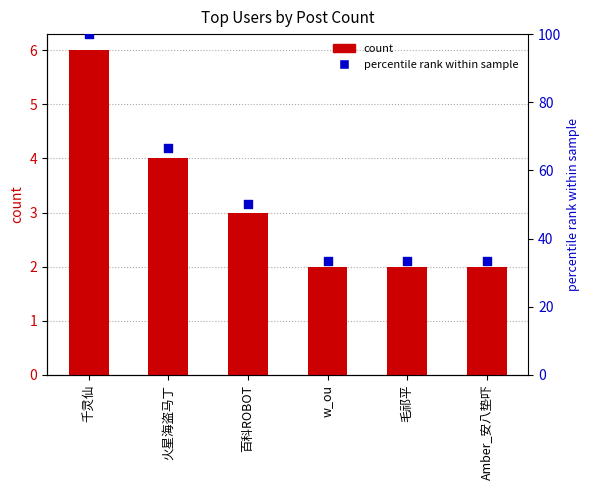

Which series contains the highest Y value?

percentile rank within sample